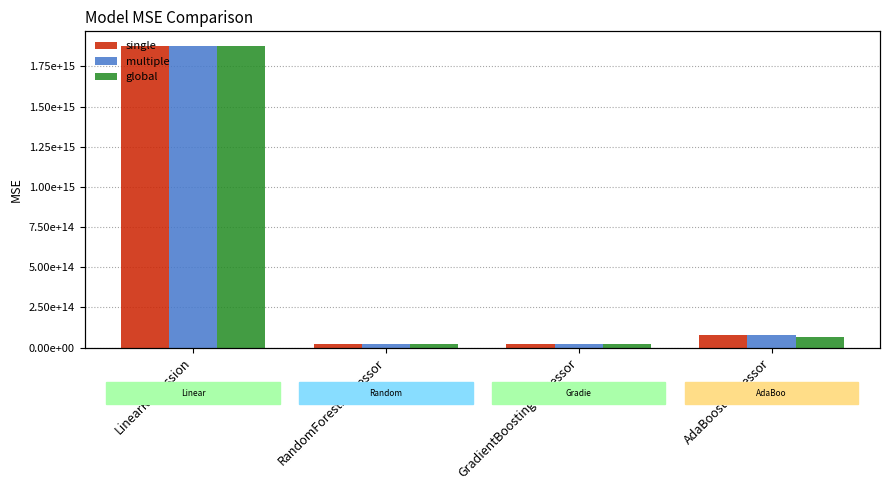

Between LinearRegression and AdaBoostRegressor, which is larger?

LinearRegression